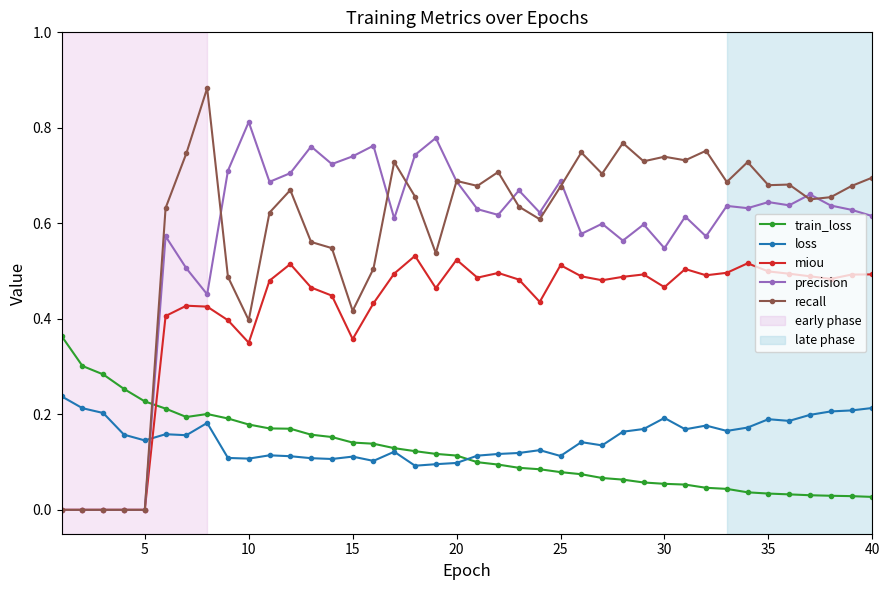

List the series in order of their peak value, lowest first.

loss, train_loss, miou, precision, recall